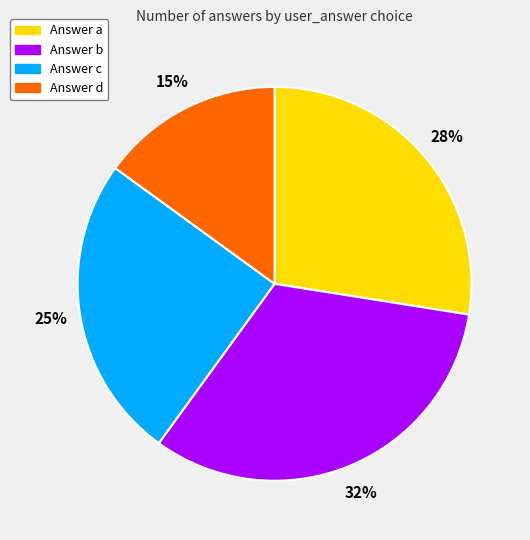

Which slice is the largest?

Answer b